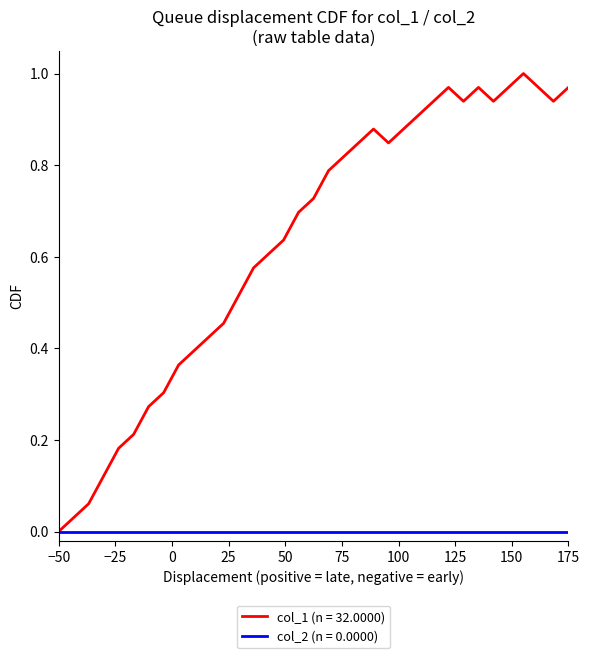

Which series has the largest range (max minus min)?

col_1 (n = 32.0000)